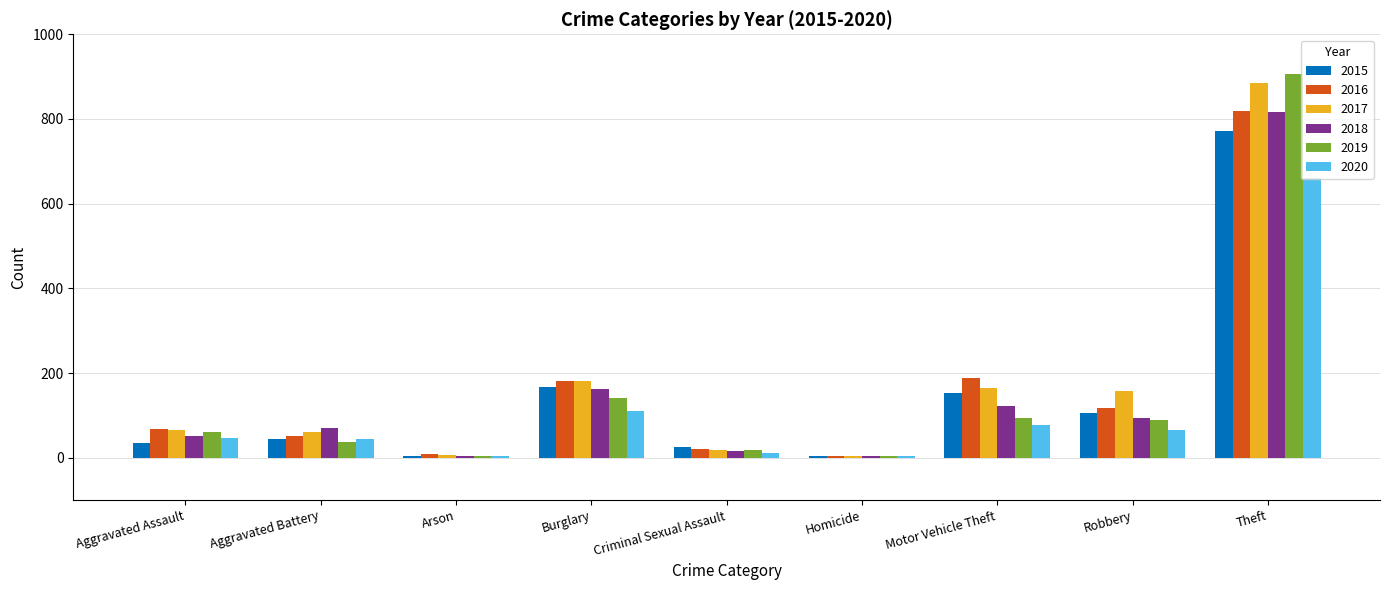

Is the value of 2017 at Aggravated Assault greater than the value of 2018 at Theft?

No